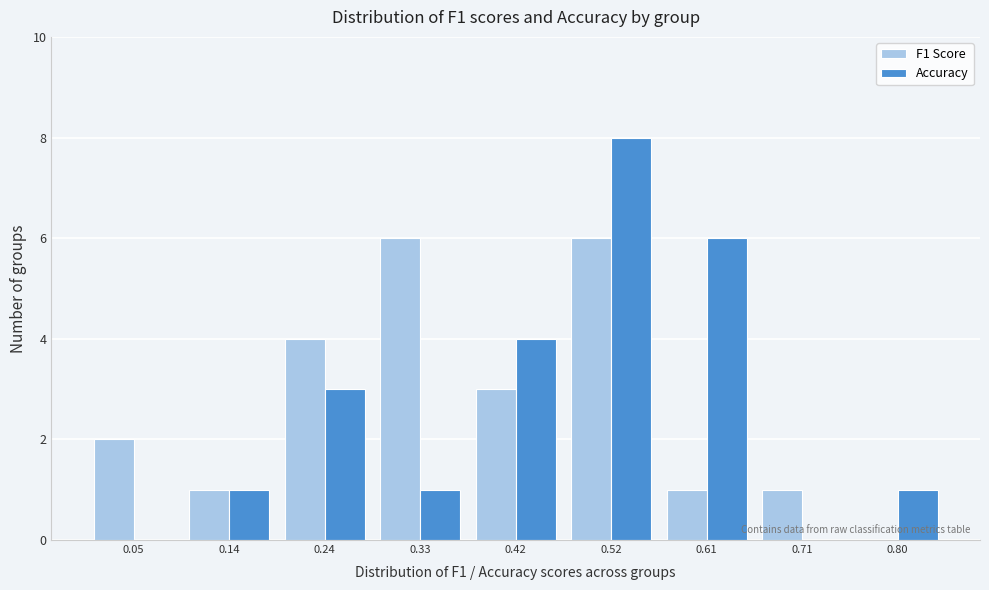

Reading left to right, transcribe this chart: for each range on the x-axis, give the height of each series' bar. Neither the bar edges nor the heights are printed on the chart, so give them approximately, as read against the axes.

0.00 to 0.09: F1 Score=2	Accuracy=0
0.09 to 0.19: F1 Score=1	Accuracy=1
0.19 to 0.28: F1 Score=4	Accuracy=3
0.28 to 0.38: F1 Score=6	Accuracy=1
0.38 to 0.47: F1 Score=3	Accuracy=4
0.47 to 0.57: F1 Score=6	Accuracy=8
0.57 to 0.66: F1 Score=1	Accuracy=6
0.66 to 0.76: F1 Score=1	Accuracy=0
0.76 to 0.85: F1 Score=0	Accuracy=1